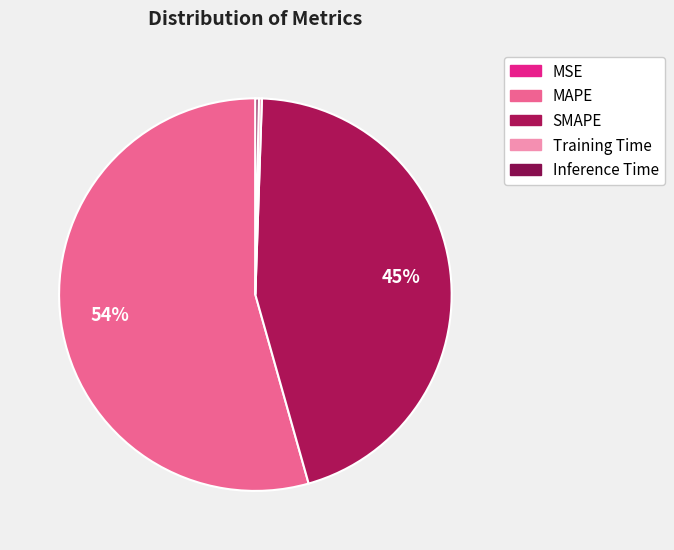

Between MAPE and MSE, which is larger?

MAPE